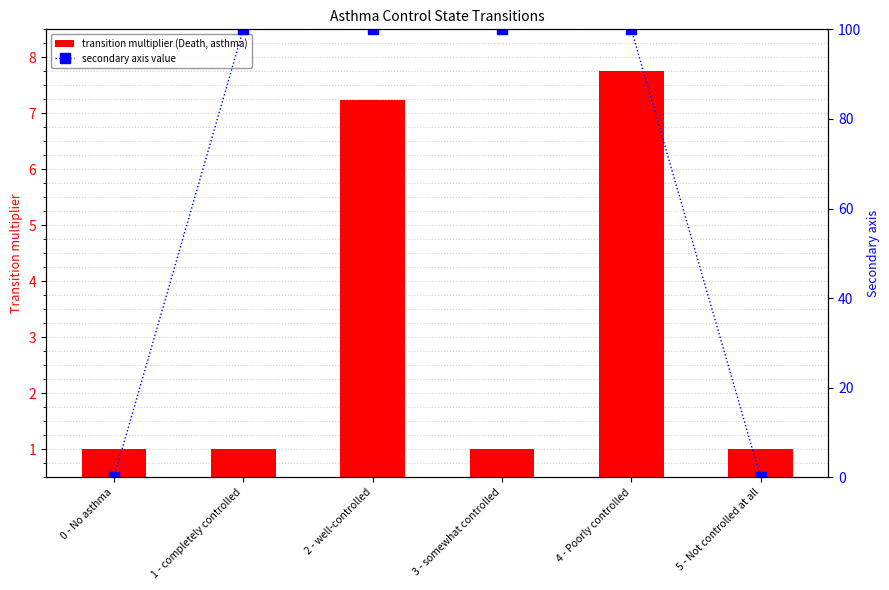

What is the total value across all series at 0 - No asthma?

1.0